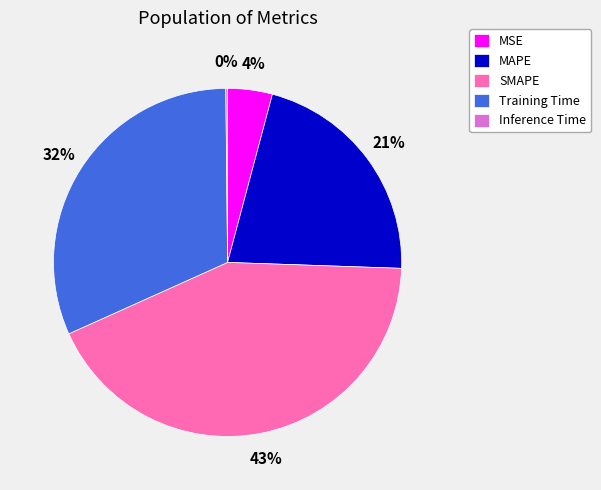

Which has a higher value, Training Time or MAPE?

Training Time